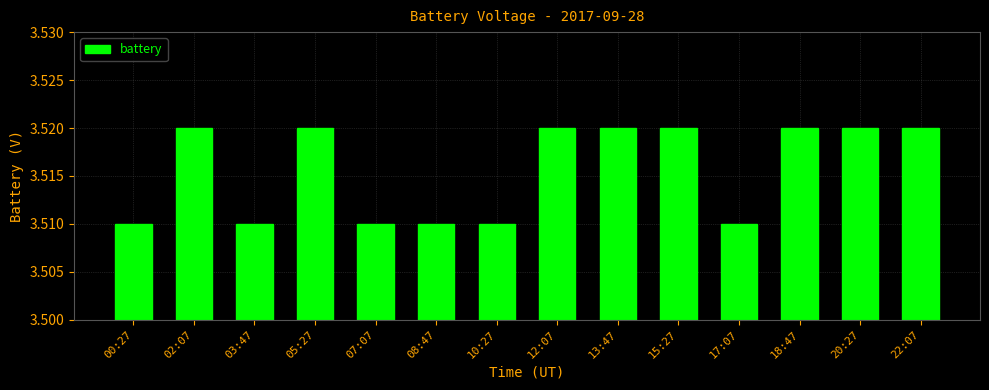

The chart shows a value of 2.3 at 08:47. True or false?

False